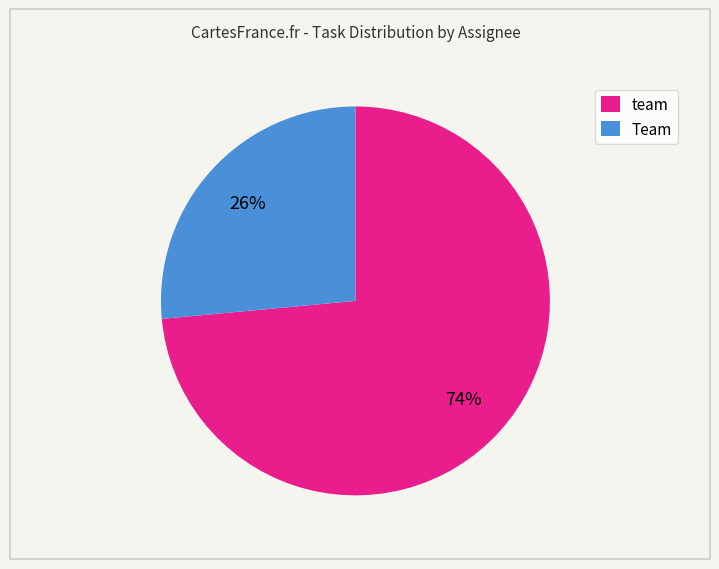

True or false: Team accounts for 26% of the total.

True